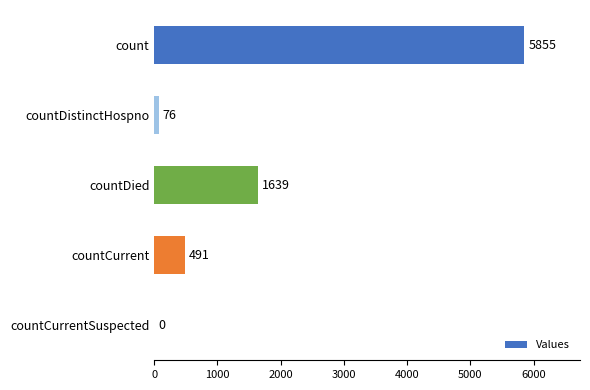

How many categories are shown in the chart?

5